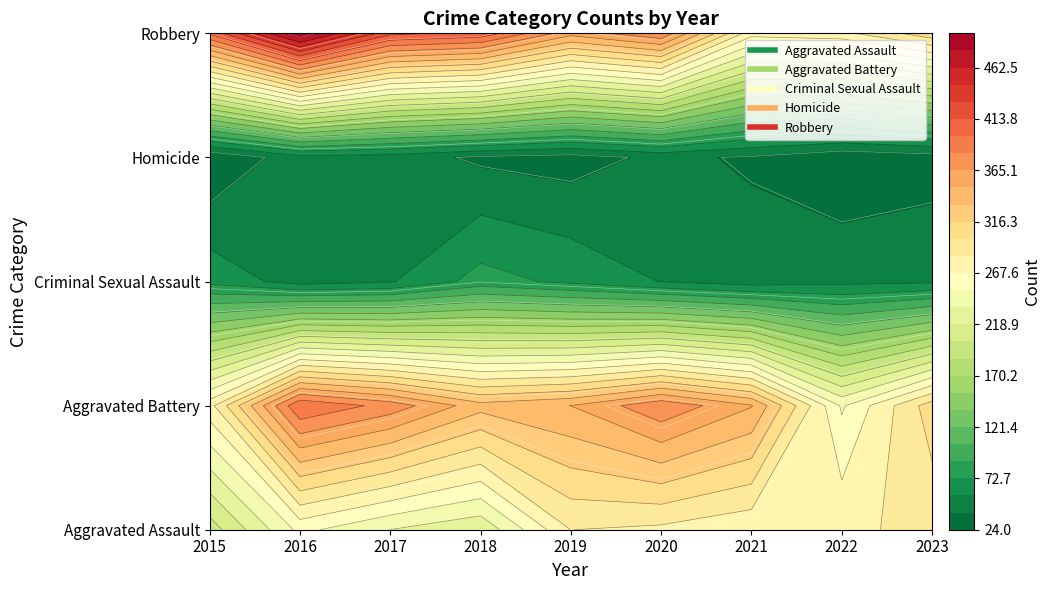

At which category does the chart reach its minimum across all series?

2015